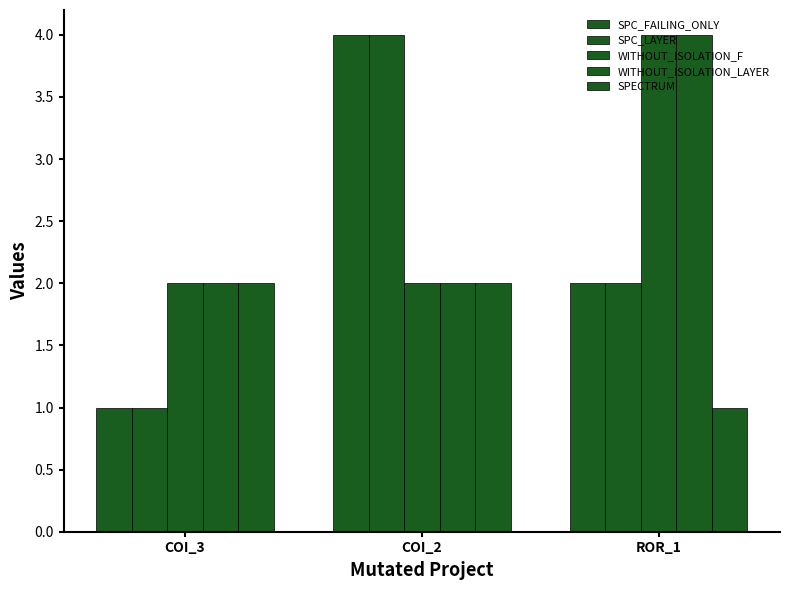

True or false: SPC_FAILING_ONLY has a value of 3 at ROR_1.

False